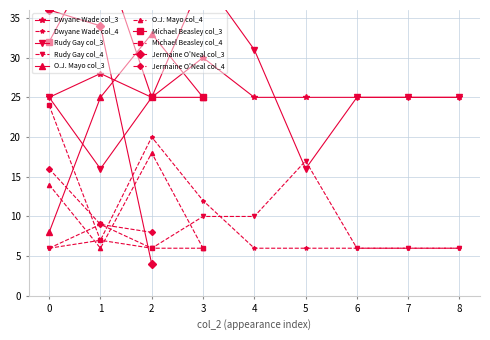

True or false: Dwyane Wade col_3 and Rudy Gay col_4 intersect in this chart.

False